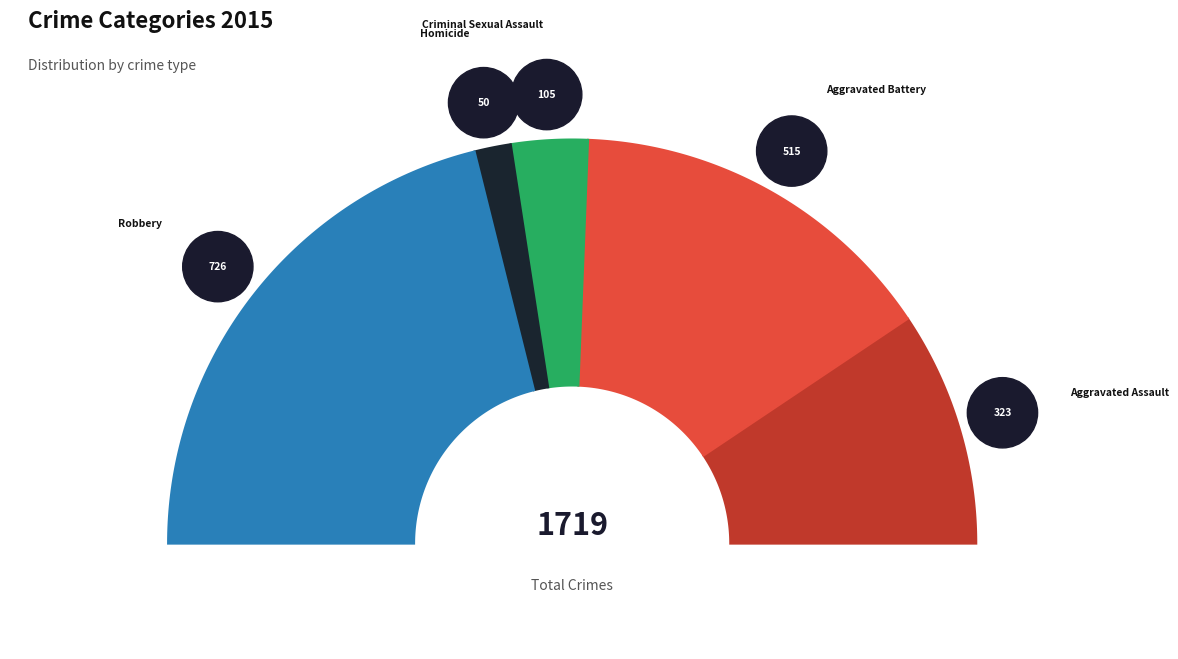

How much of the chart is everything except Robbery?

57.8%